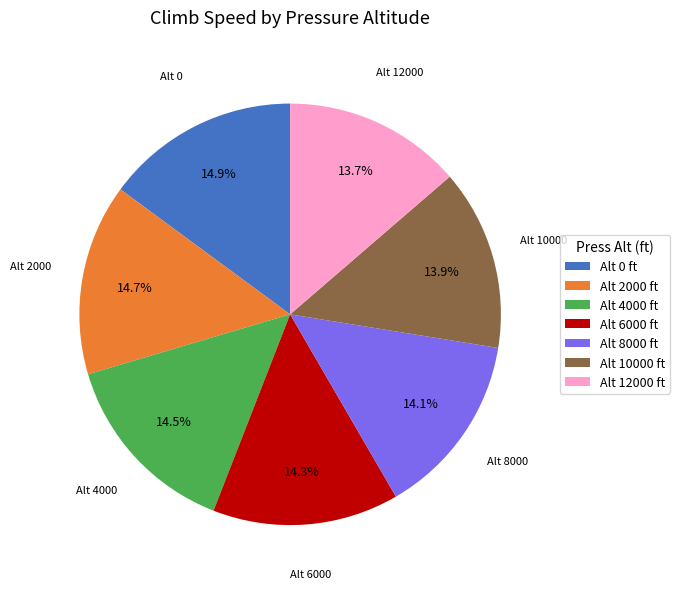

How many segments does this pie chart have?

7